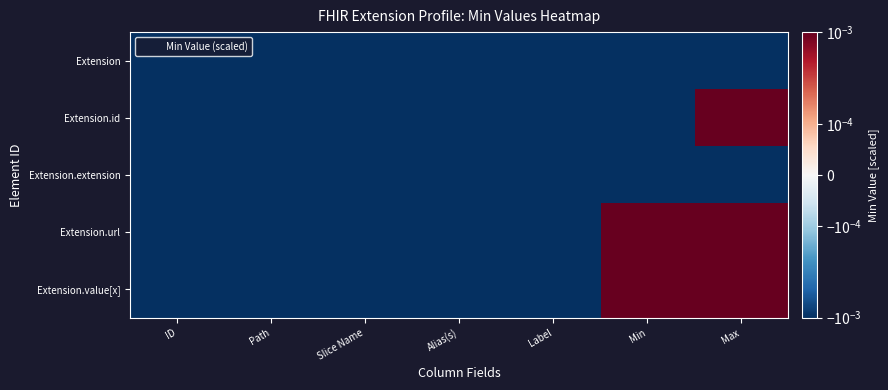

Count the number of categories in the chart.

7